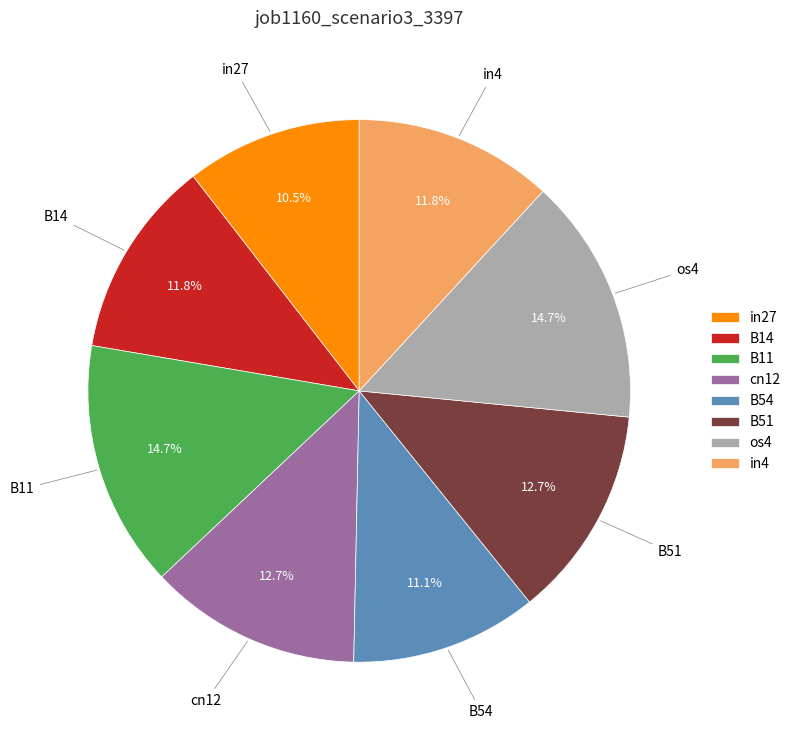

How many slices are in this pie chart?

8